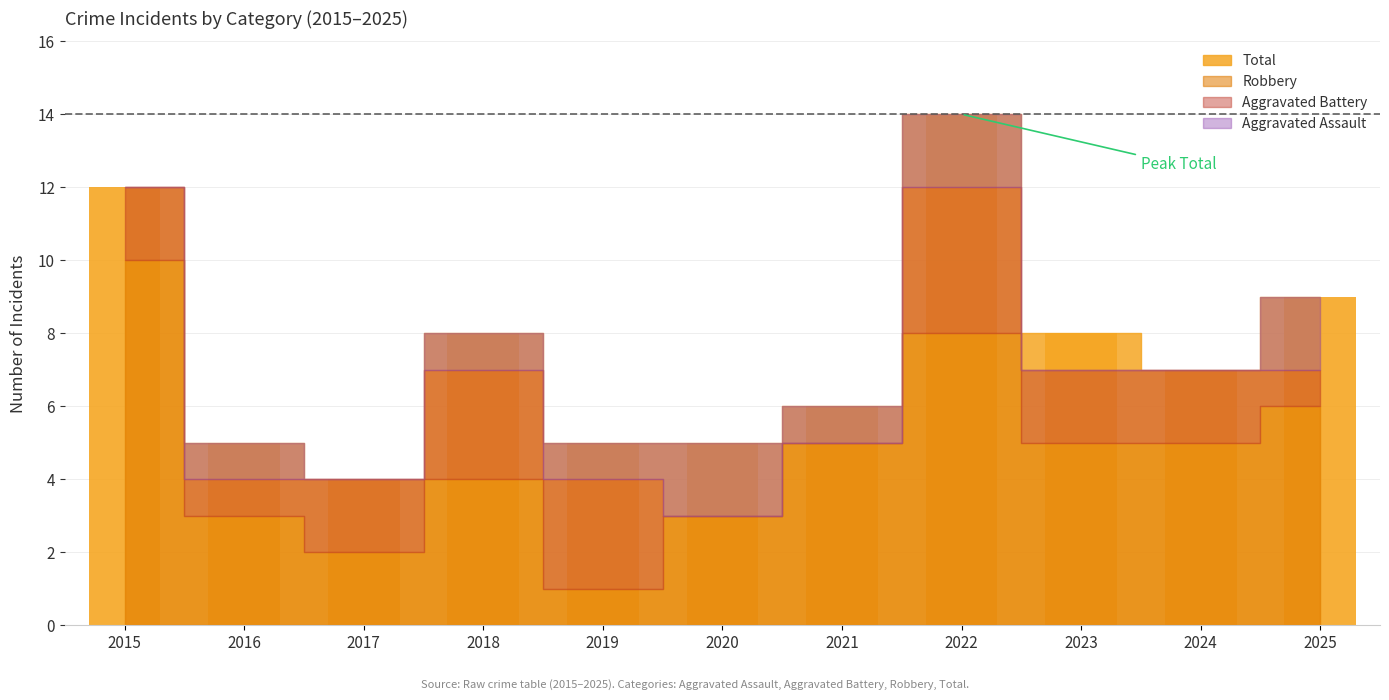

Which label corresponds to the largest value in the chart?

2022